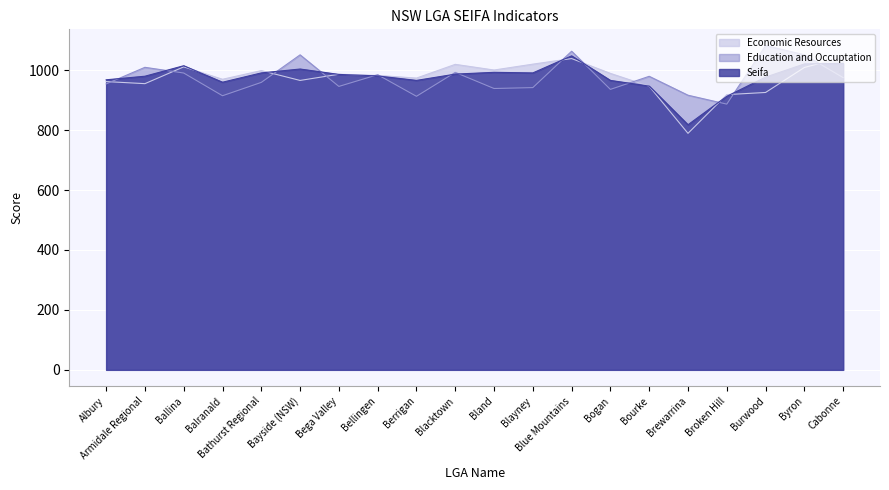

Read the Economic Resources value at Cabonne.

1043.5